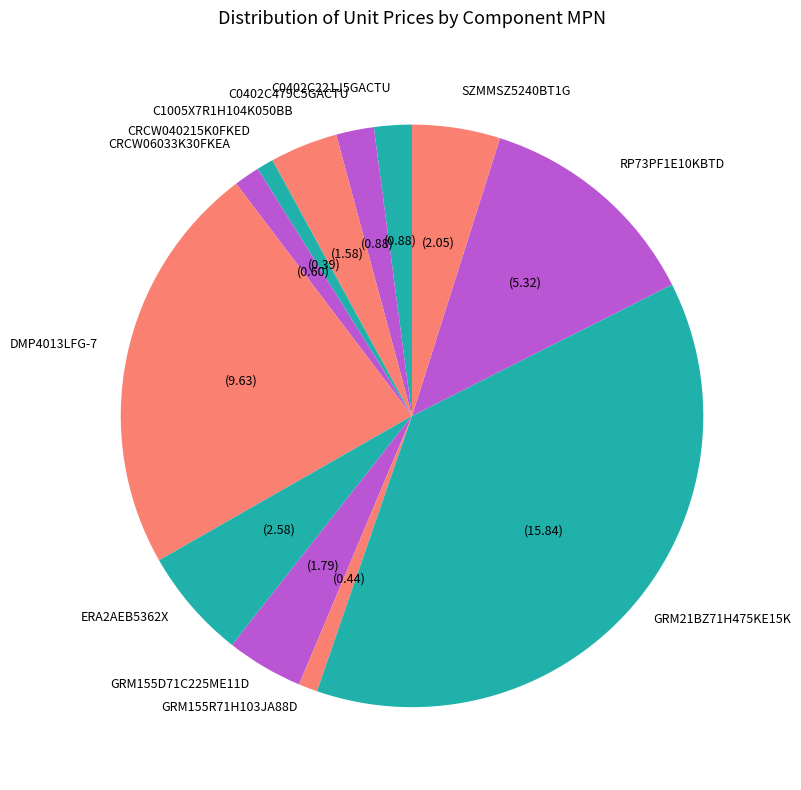

True or false: C0402C479C5GACTU accounts for 7% of the total.

False